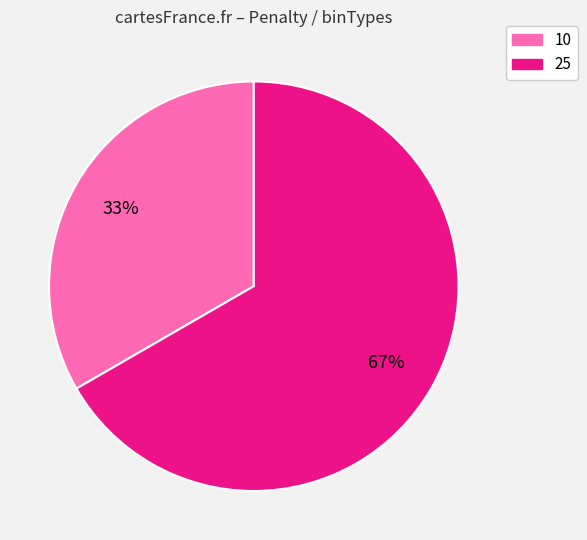

Combined, do 10 and 25 account for over 50%?

Yes